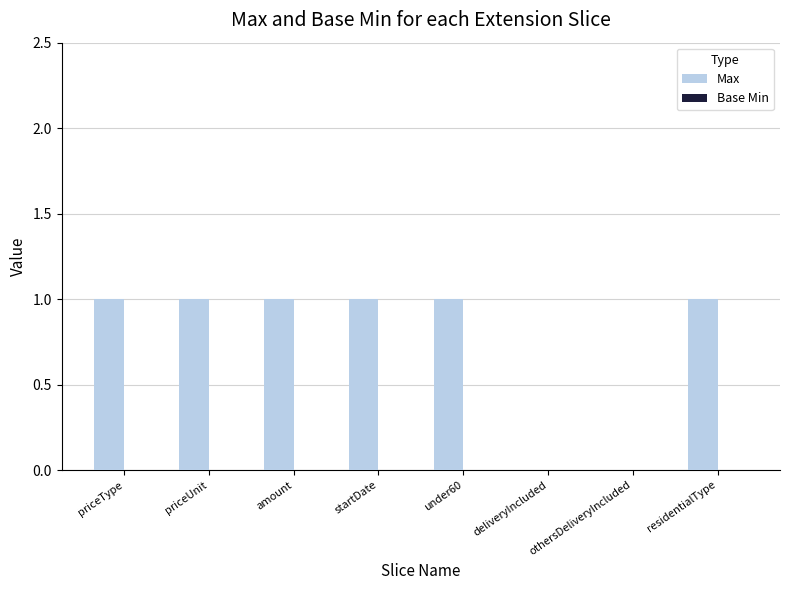

Between othersDeliveryIncluded and residentialType, which is larger?

residentialType